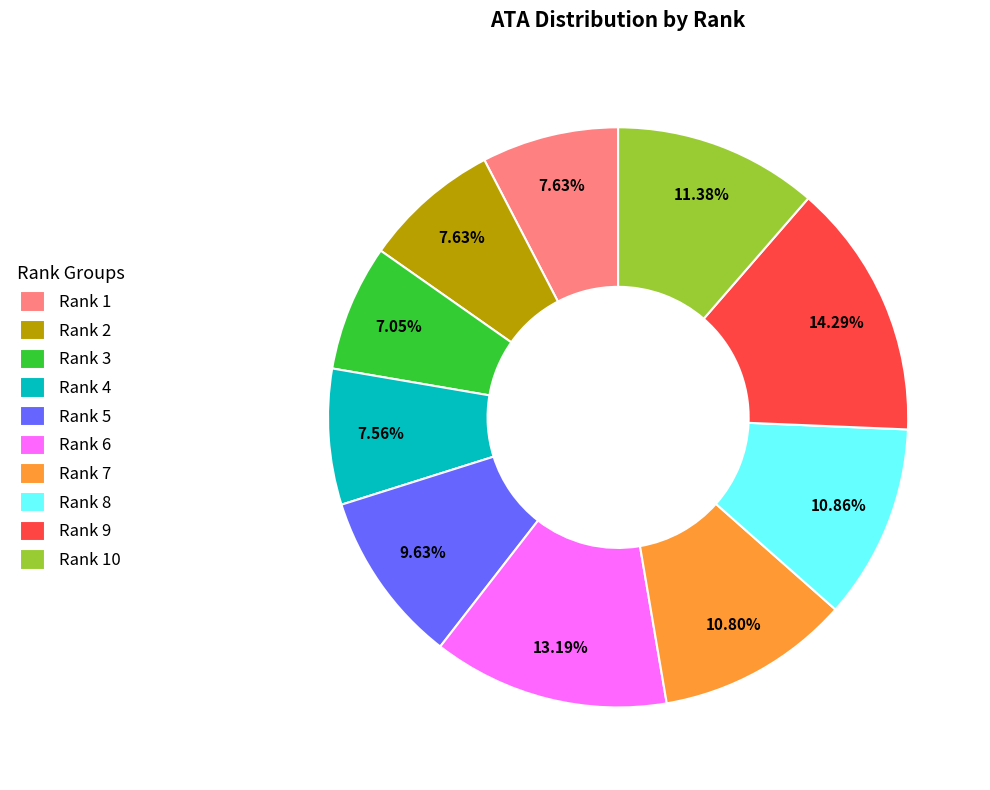

Which has a higher value, Rank 6 or Rank 1?

Rank 6